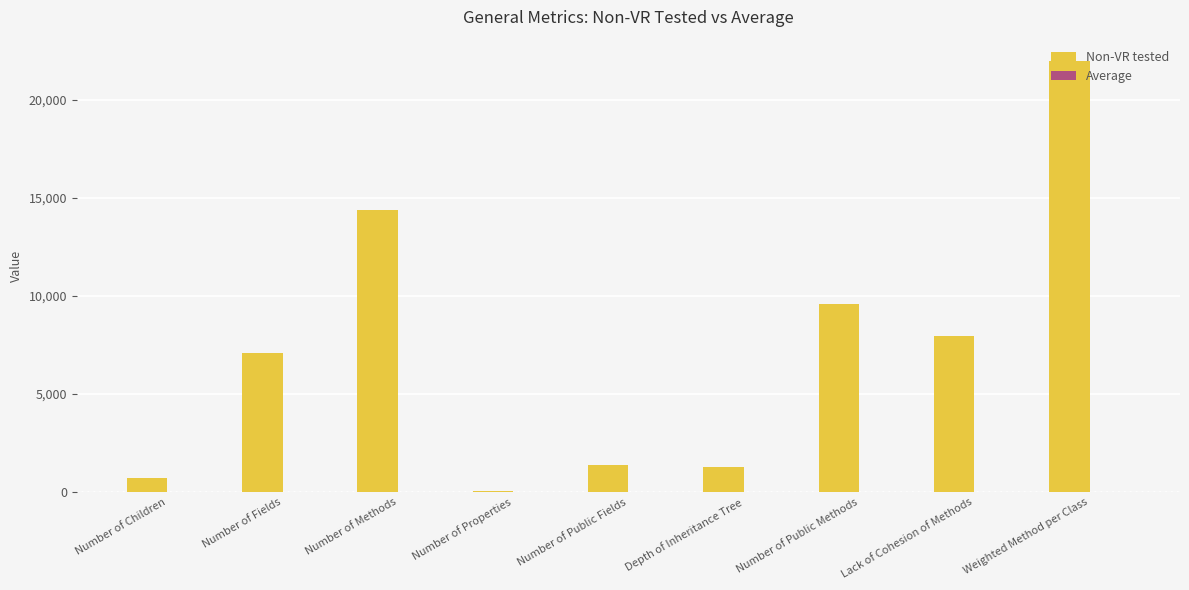

At which category is the sum across all series the highest?

Weighted Method per Class